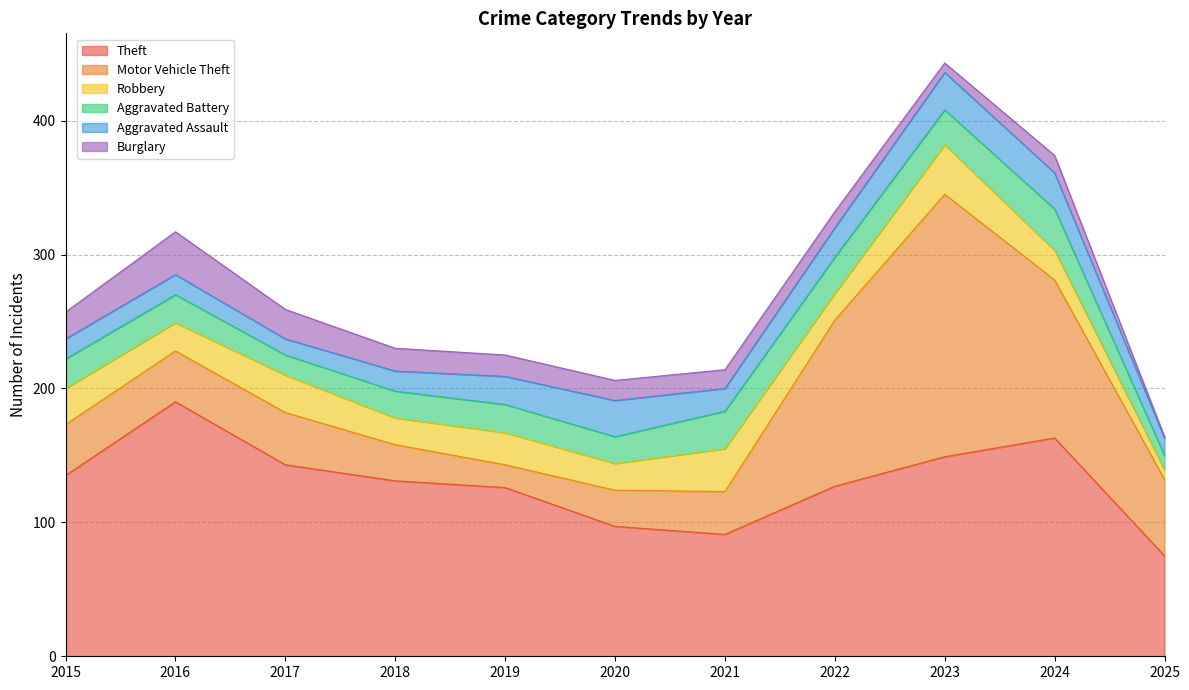

What is the total value across all series at 2025?

164